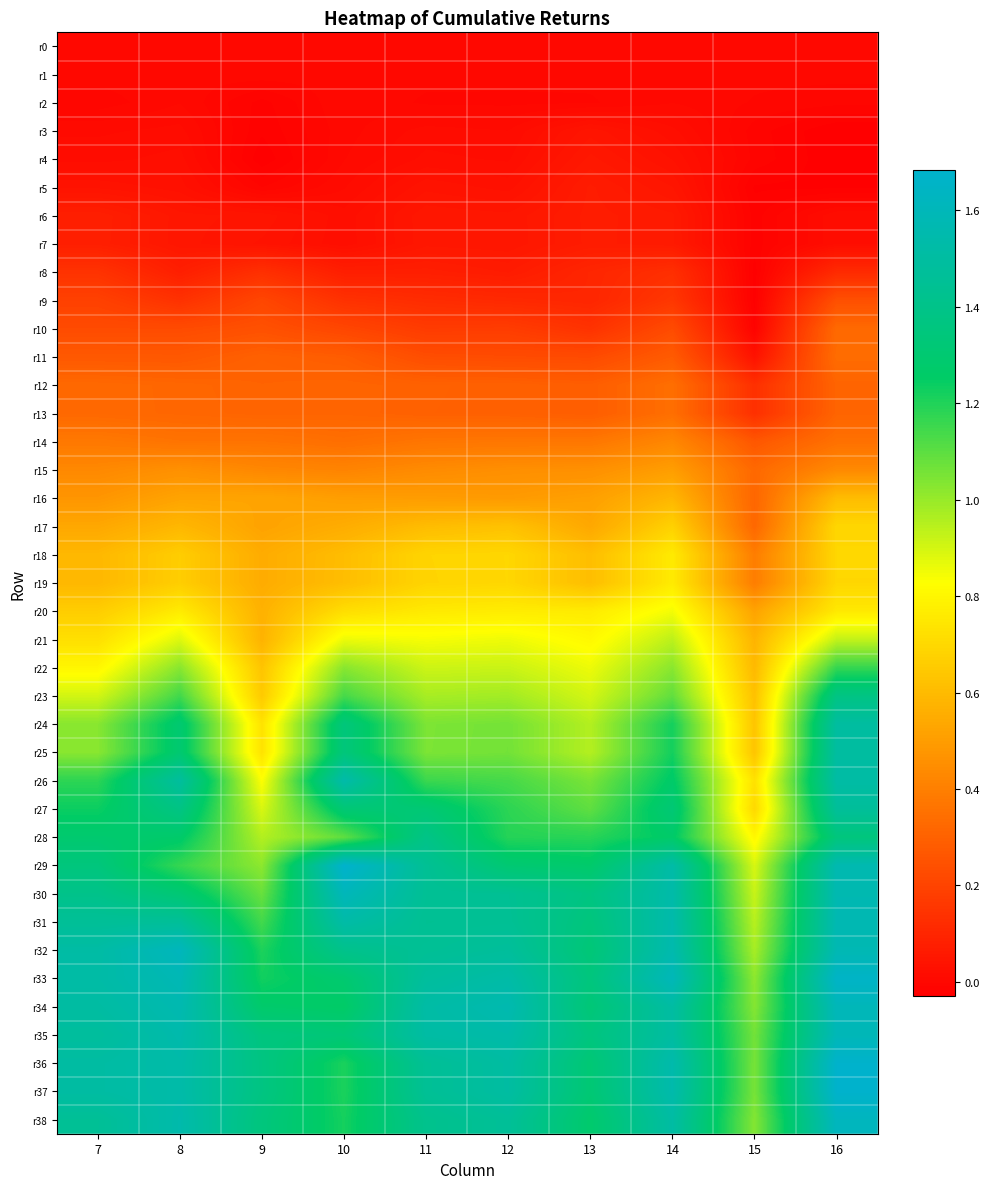

How many series are shown in this chart?

39